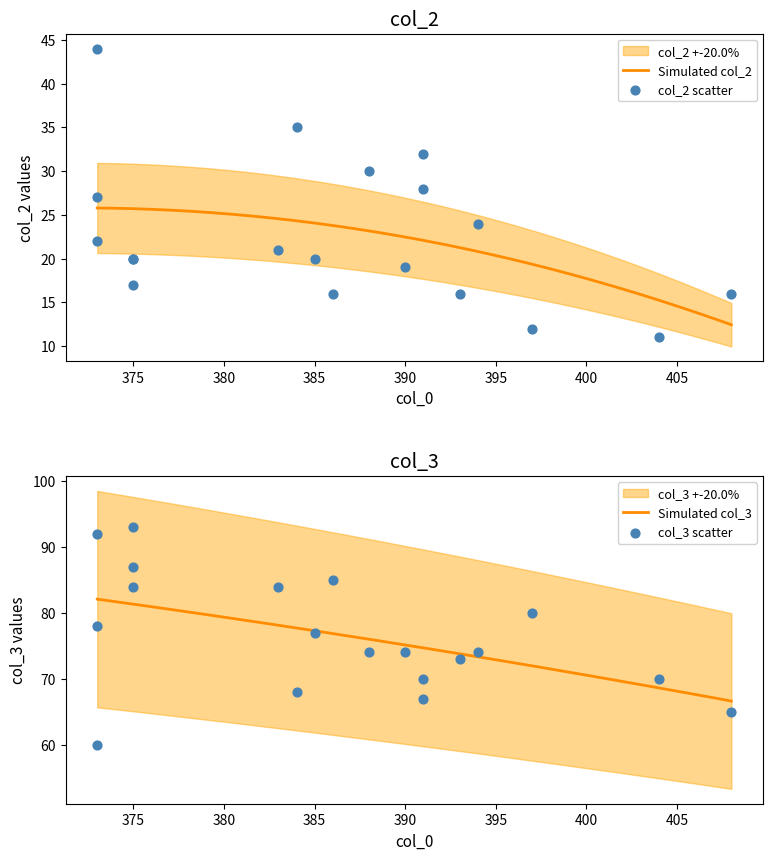

What is the lowest value of the Simulated col_2 series?

12.4